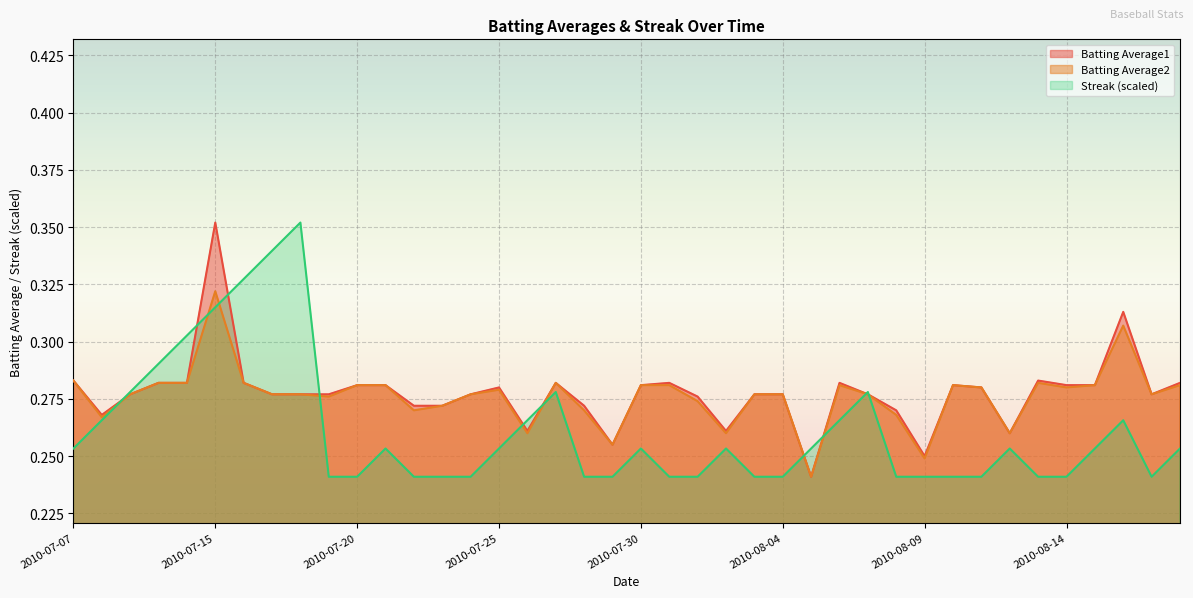

What is the maximum value shown in the chart?

0.4